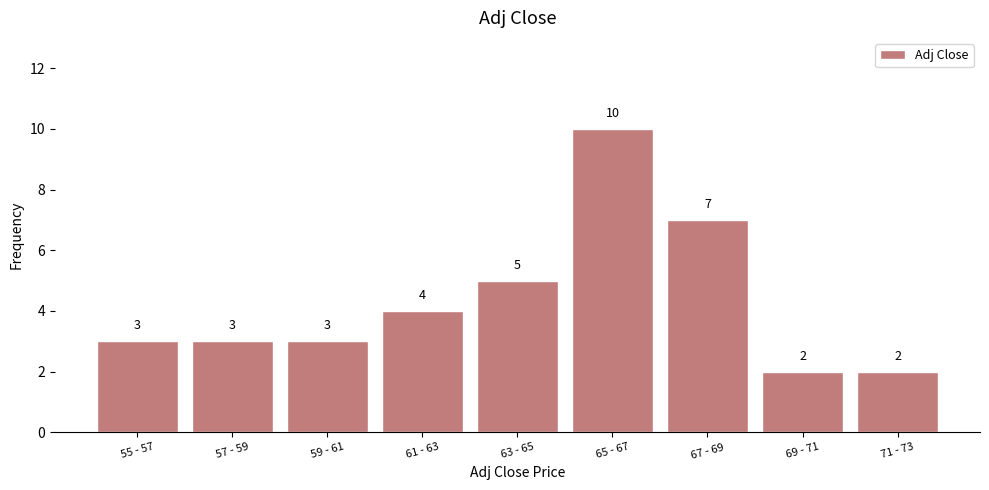

Reading left to right, extract all data points from this chart.

3	3	3	4	5	10	7	2	2